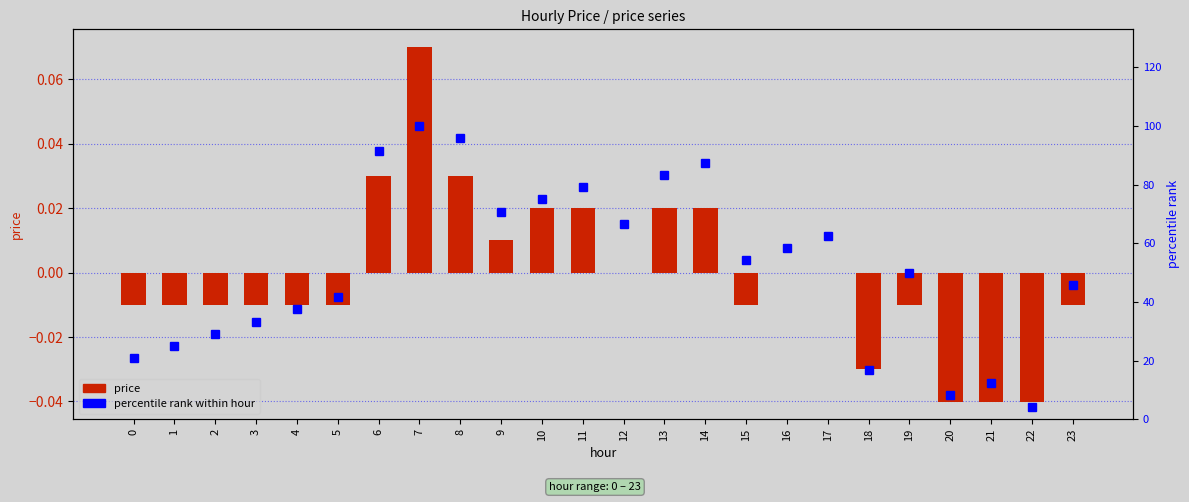

Where is percentile rank within hour nearest to the value 52?

19